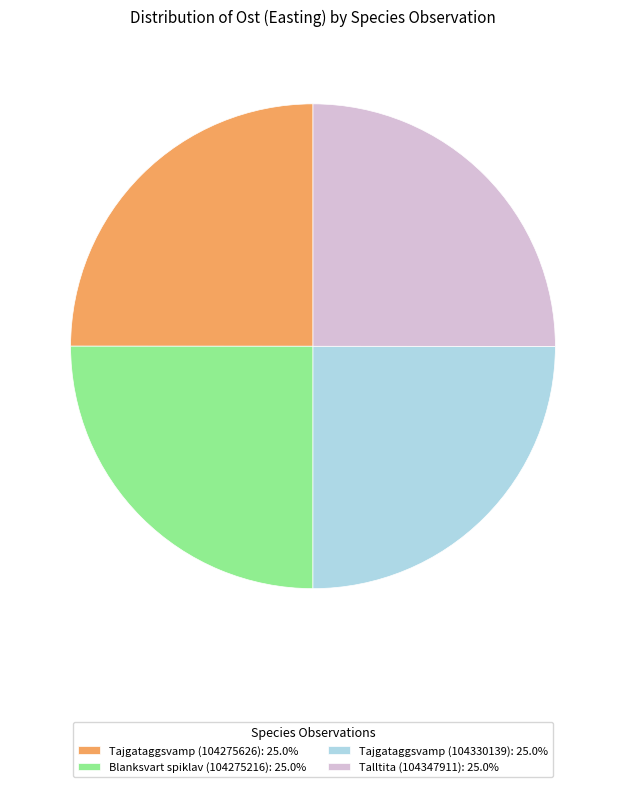

Does Tajgataggsvamp (104275626): 25.0% represent more than half of the total?

No